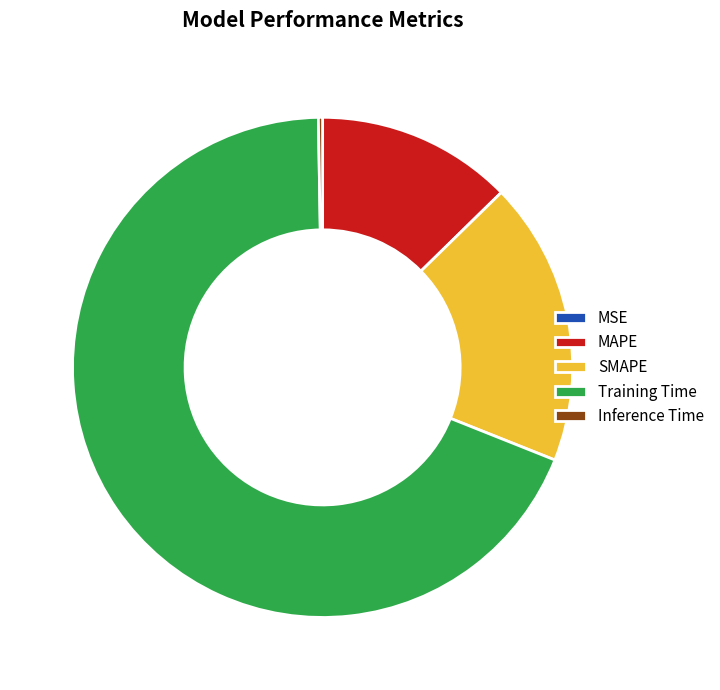

What is the majority slice?

Training Time